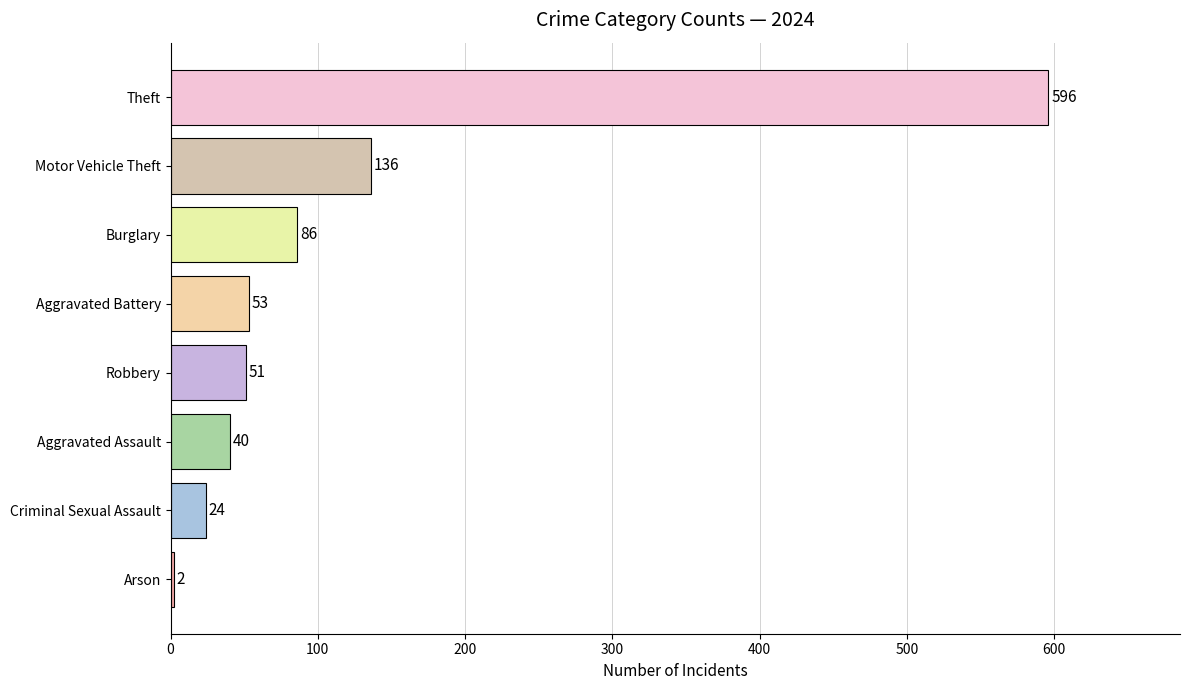

What is the maximum value shown in the chart?

596